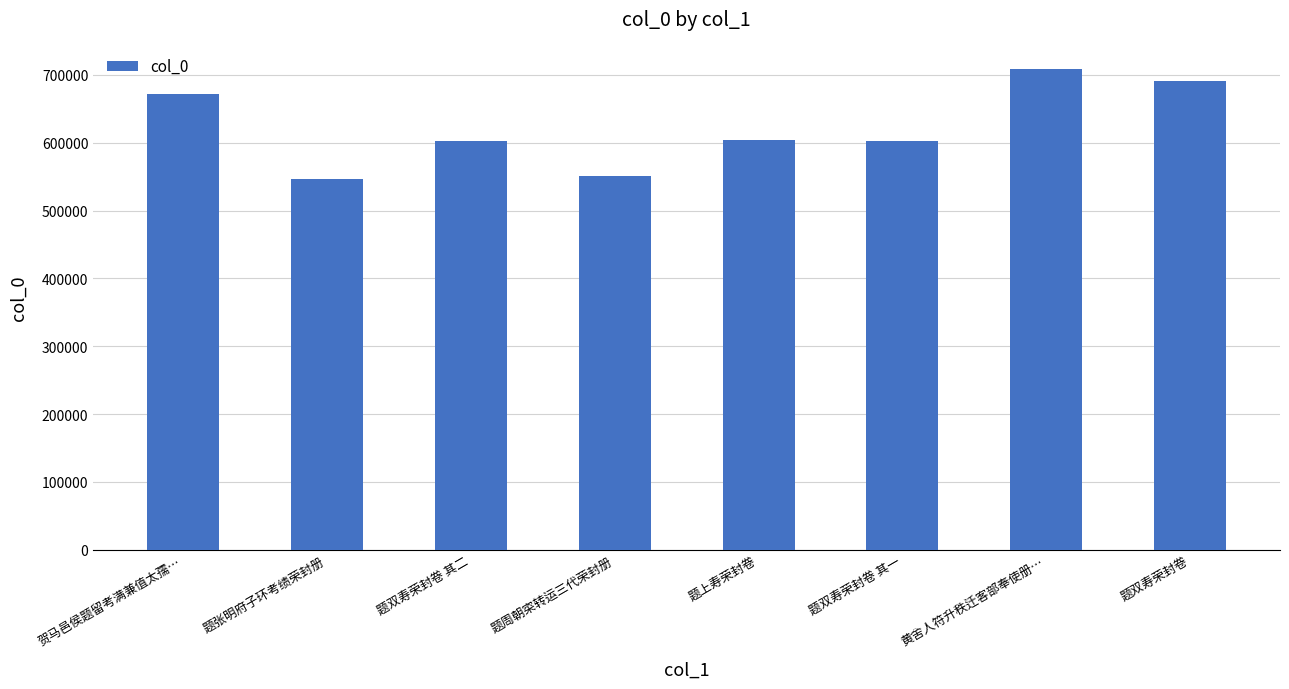

The chart shows a value of 799425 at 题张明府子环考绩荣封册. True or false?

False